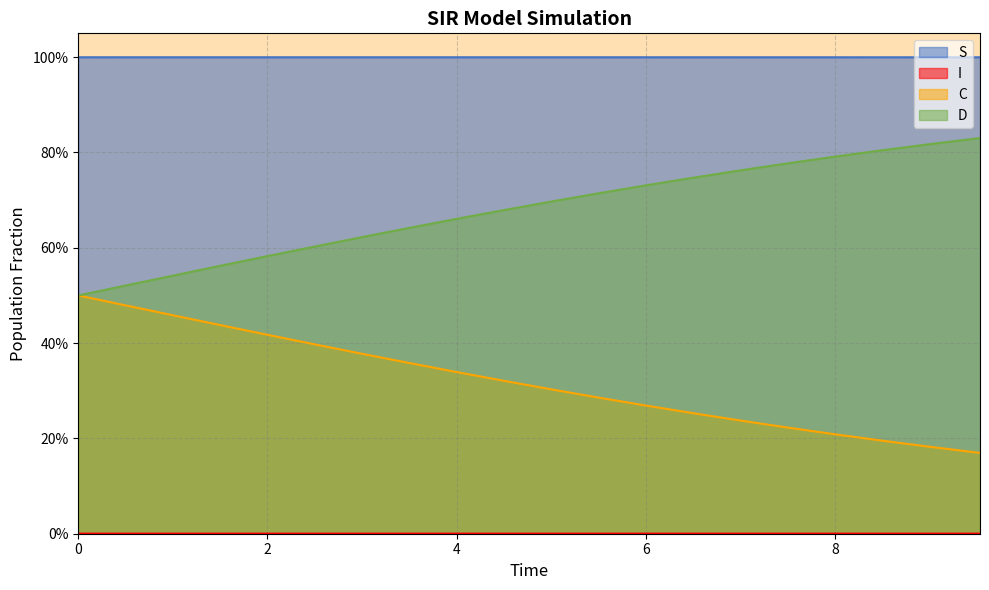

Rank the series at 16 from lowest to highest value.

I, C, D, S